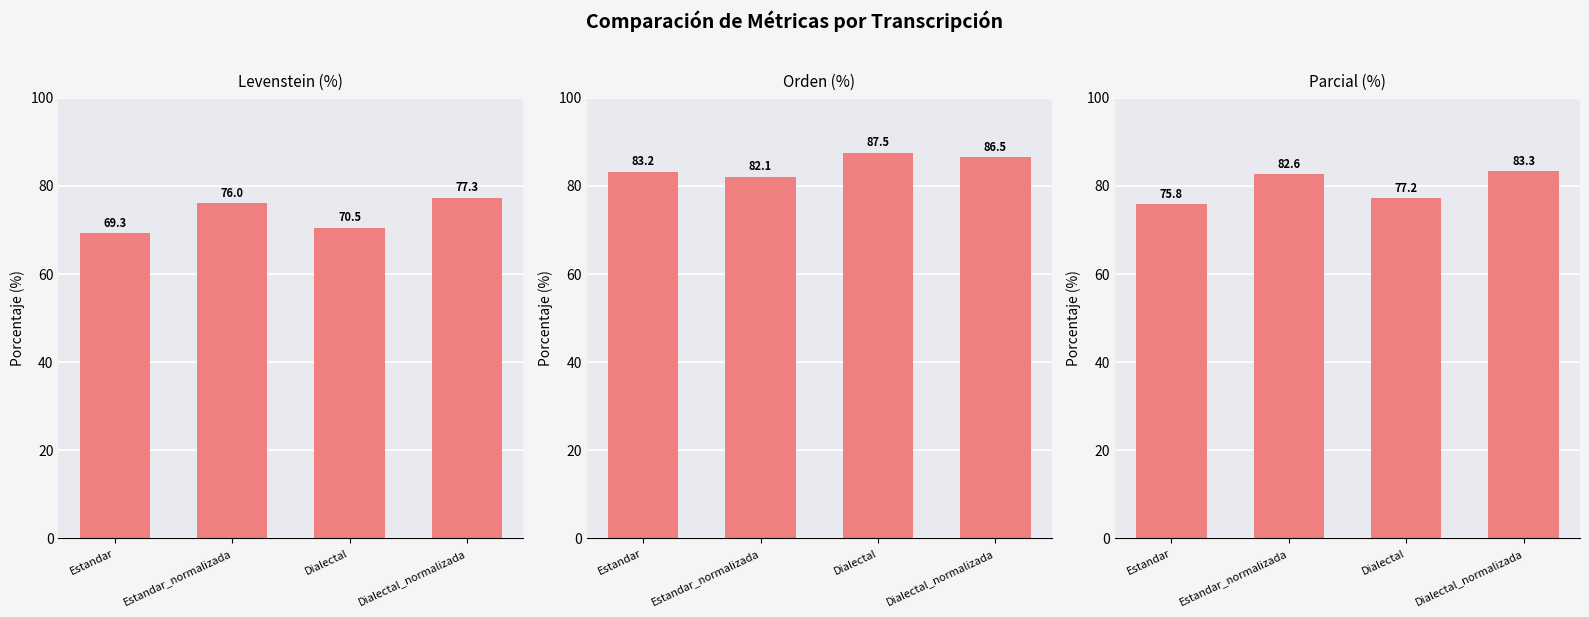

Reading left to right, transcribe all the data shown in this chart.

Levenstein: Estandar=69.3	Estandar_normalizada=76.0	Dialectal=70.5	Dialectal_normalizada=77.3
Orden: Estandar=83.2	Estandar_normalizada=82.1	Dialectal=87.5	Dialectal_normalizada=86.5
Parcial: Estandar=75.8	Estandar_normalizada=82.6	Dialectal=77.2	Dialectal_normalizada=83.3